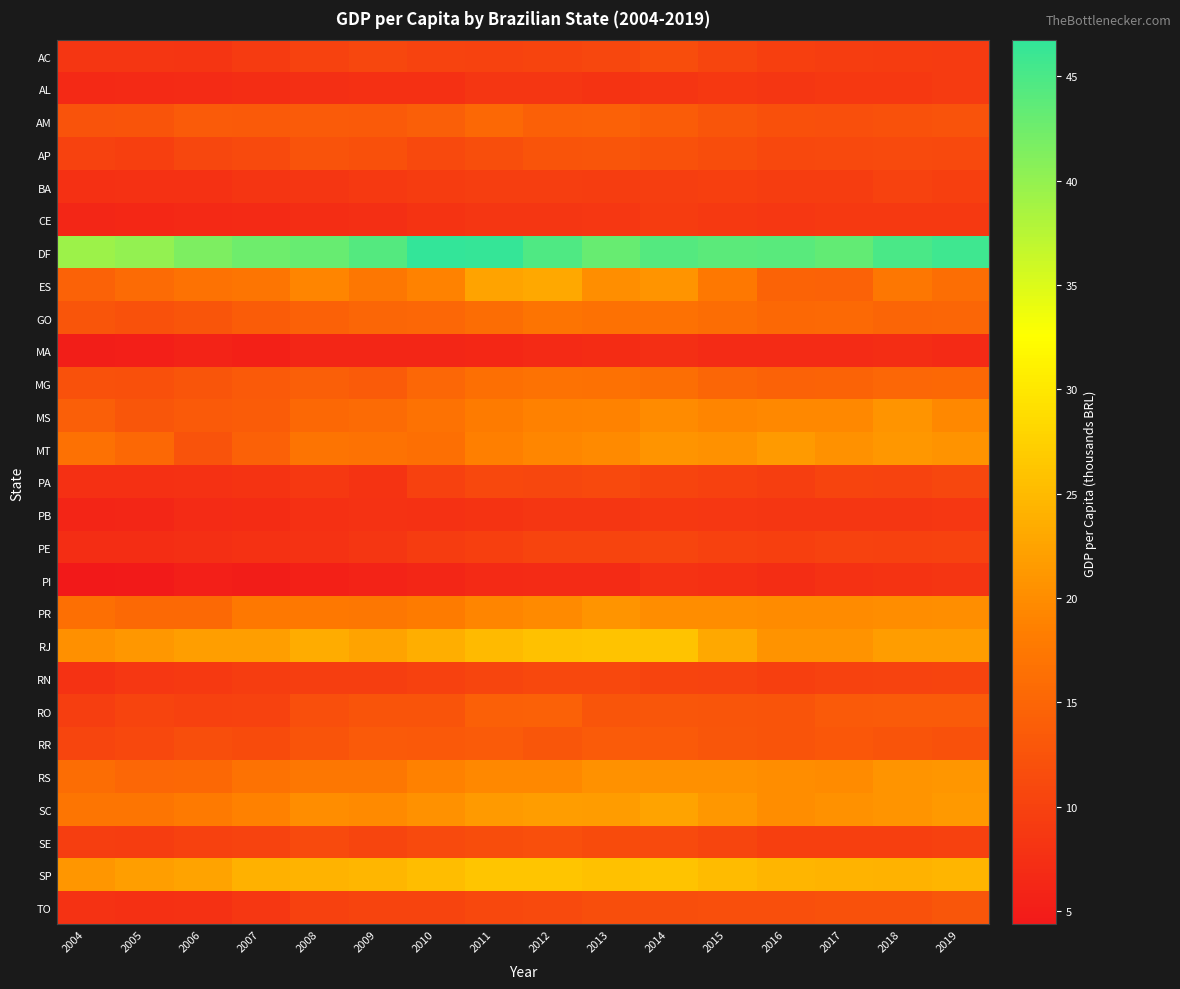

Reading right to left, transcribe all the data shown in this chart.

AC: 2019=9.0	2018=9.3	2017=9.5	2016=9.7	2015=10.6	2014=11.5	2013=10.7	2012=10.3	2011=10.1	2010=10.3	2009=10.6	2008=10.0	2007=9.1	2006=8.2	2005=8.4	2004=8.5
AL: 2019=9.0	2018=8.7	2017=8.7	2016=8.5	2015=8.7	2014=8.3	2013=8.1	2012=8.4	2011=8.4	2010=7.5	2009=7.5	2008=7.5	2007=7.2	2006=6.9	2005=6.7	2004=6.6
AM: 2019=12.5	2018=12.3	2017=11.8	2016=12.0	2015=12.7	2014=13.7	2013=14.4	2012=14.2	2011=15.4	2010=14.0	2009=13.4	2008=13.5	2007=13.4	2006=13.5	2005=12.5	2004=12.4
AP: 2019=11.0	2018=11.2	2017=11.1	2016=10.9	2015=11.5	2014=12.2	2013=12.7	2012=12.5	2011=11.8	2010=11.1	2009=12.1	2008=12.3	2007=11.2	2006=10.7	2005=9.7	2004=10.1
BA: 2019=9.8	2018=10.0	2017=9.4	2016=9.5	2015=9.7	2014=9.6	2013=9.4	2012=9.6	2011=9.5	2010=9.2	2009=9.0	2008=8.4	2007=8.2	2006=7.8	2005=7.8	2004=7.5
CE: 2019=8.9	2018=9.0	2017=8.8	2016=8.6	2015=8.8	2014=9.2	2013=8.6	2012=8.4	2011=8.5	2010=8.1	2009=7.5	2008=7.2	2007=6.7	2006=6.6	2005=6.4	2004=6.2
DF: 2019=45.8	2018=45.1	2017=43.4	2016=44.0	2015=43.8	2014=44.3	2013=43.0	2012=44.6	2011=46.6	2010=46.7	2009=44.4	2008=43.0	2007=42.5	2006=41.5	2005=40.0	2004=39.3
ES: 2019=16.3	2018=17.3	2017=14.6	2016=14.7	2015=17.5	2014=20.8	2013=20.2	2012=22.9	2011=22.4	2010=18.9	2009=17.4	2008=19.2	2007=17.2	2006=16.7	2005=15.7	2004=14.6
GO: 2019=15.0	2018=14.9	2017=15.5	2016=15.4	2015=16.0	2014=16.6	2013=16.5	2012=17.0	2011=16.0	2010=15.1	2009=15.0	2008=14.4	2007=13.7	2006=12.8	2005=12.2	2004=12.8
MA: 2019=6.8	2018=7.3	2017=6.9	2016=6.9	2015=6.9	2014=7.4	2013=7.0	2012=6.7	2011=6.4	2010=6.2	2009=6.3	2008=6.2	2007=5.4	2006=5.8	2005=5.3	2004=5.2
MG: 2019=15.4	2018=15.2	2017=14.6	2016=14.5	2015=15.0	2014=16.2	2013=16.6	2012=16.7	2011=16.4	2010=15.2	2009=13.5	2008=14.0	2007=13.4	2006=12.7	2005=12.1	2004=12.1
MS: 2019=19.5	2018=20.8	2017=19.5	2016=19.6	2015=19.2	2014=19.8	2013=18.8	2012=18.7	2011=18.0	2010=16.7	2009=15.7	2008=15.3	2007=13.7	2006=13.4	2005=13.0	2004=14.1
MT: 2019=20.7	2018=21.1	2017=20.6	2016=21.5	2015=20.5	2014=20.8	2013=19.6	2012=19.3	2011=18.5	2010=16.3	2009=16.7	2008=17.0	2007=14.4	2006=12.4	2005=15.4	2004=16.5
PA: 2019=10.7	2018=10.2	2017=10.4	2016=9.6	2015=9.9	2014=10.3	2013=11.0	2012=10.7	2011=10.9	2010=9.9	2009=8.1	2008=8.7	2007=8.1	2006=7.8	2005=7.5	2004=7.7
PB: 2019=8.5	2018=8.5	2017=8.5	2016=8.4	2015=8.7	2014=8.8	2013=8.3	2012=8.4	2011=8.0	2010=7.8	2009=7.8	2008=7.5	2007=7.0	2006=6.9	2005=6.3	2004=6.1
PE: 2019=10.1	2018=10.0	2017=10.1	2016=9.7	2015=9.9	2014=10.6	2013=10.4	2012=10.4	2011=9.8	2010=9.2	2009=8.4	2008=7.9	2007=7.7	2006=7.5	2005=7.3	2004=7.2
PI: 2019=8.2	2018=8.1	2017=7.7	2016=7.3	2015=7.5	2014=7.9	2013=7.0	2012=6.9	2011=6.8	2010=6.3	2009=5.8	2008=5.4	2007=5.0	2006=5.3	2005=4.5	2004=4.3
PR: 2019=20.2	2018=20.0	2017=19.8	2016=19.8	2015=20.1	2014=20.0	2013=20.8	2012=19.6	2011=19.2	2010=18.0	2009=17.4	2008=17.5	2007=17.5	2006=15.5	2005=15.5	2004=16.4
RJ: 2019=21.8	2018=21.8	2017=20.6	2016=20.7	2015=23.1	2014=26.0	2013=26.0	2012=25.8	2011=25.0	2010=23.6	2009=22.6	2008=23.4	2007=21.9	2006=22.0	2005=21.2	2004=20.3
RN: 2019=10.4	2018=10.1	2017=10.0	2016=9.7	2015=10.2	2014=10.4	2013=10.8	2012=10.9	2011=10.5	2010=9.8	2009=9.5	2008=9.6	2007=9.5	2006=9.0	2005=8.5	2004=8.0
RO: 2019=13.5	2018=13.6	2017=13.3	2016=12.6	2015=12.6	2014=12.8	2013=12.7	2012=14.3	2011=14.2	2010=12.6	2009=12.6	2008=11.9	2007=10.1	2006=9.9	2005=10.3	2004=9.6
RR: 2019=12.2	2018=12.6	2017=13.1	2016=12.6	2015=12.8	2014=13.3	2013=13.6	2012=12.9	2011=13.5	2010=13.2	2009=13.4	2008=12.5	2007=11.3	2006=11.7	2005=10.8	2004=10.6
RS: 2019=21.0	2018=20.7	2017=19.8	2016=20.0	2015=20.3	2014=20.4	2013=20.4	2012=19.5	2011=19.5	2010=18.7	2009=17.4	2008=17.3	2007=16.7	2006=15.3	2005=15.2	2004=16.1
SC: 2019=21.3	2018=20.8	2017=20.5	2016=20.0	2015=21.1	2014=22.5	2013=21.7	2012=21.8	2011=21.5	2010=20.5	2009=19.7	2008=20.0	2007=18.7	2006=17.8	2005=17.2	2004=17.2
SE: 2019=9.9	2018=9.7	2017=9.7	2016=9.7	2015=10.6	2014=11.2	2013=11.5	2012=11.9	2011=11.5	2010=11.2	2009=10.5	2008=11.3	2007=10.2	2006=9.9	2005=9.5	2004=9.6
SP: 2019=24.5	2018=24.1	2017=24.3	2016=24.5	2015=25.1	2014=26.0	2013=25.9	2012=26.3	2011=26.3	2010=25.2	2009=24.6	2008=24.2	2007=24.0	2006=22.5	2005=22.0	2004=20.9
TO: 2019=12.9	2018=12.2	2017=12.2	2016=11.8	2015=11.9	2014=11.7	2013=11.6	2012=11.3	2011=10.9	2010=10.4	2009=10.4	2008=9.9	2007=8.5	2006=7.8	2005=7.5	2004=8.0